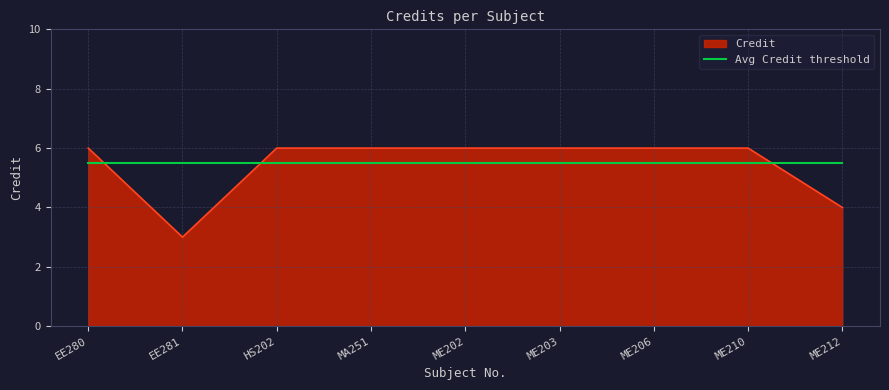

The value of Credit at ME212 is 6.5. True or false?

False